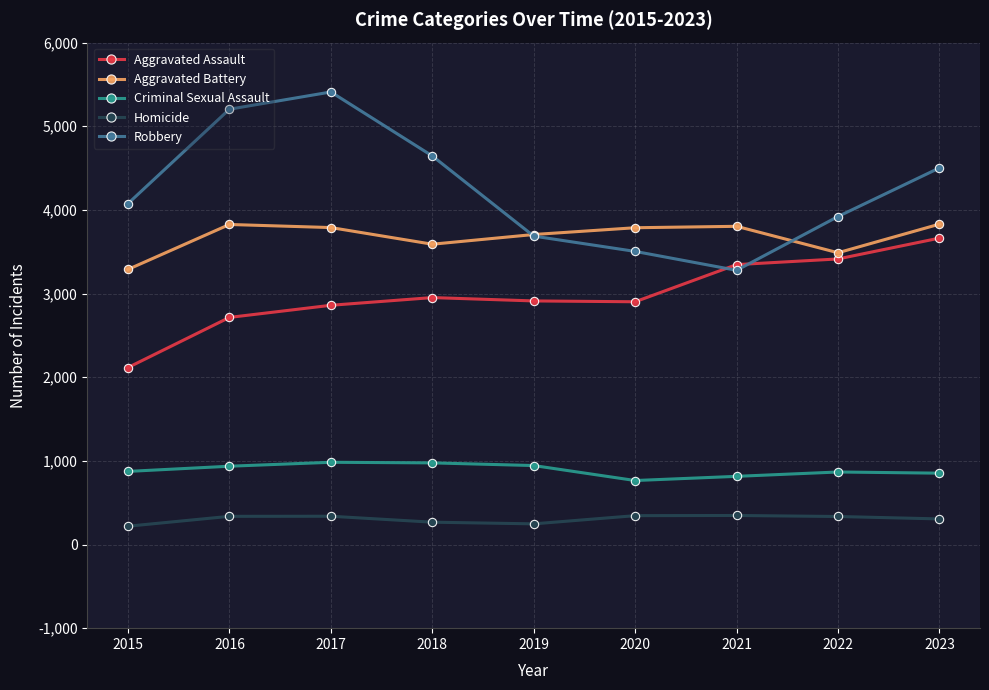

How many series are shown in this chart?

5